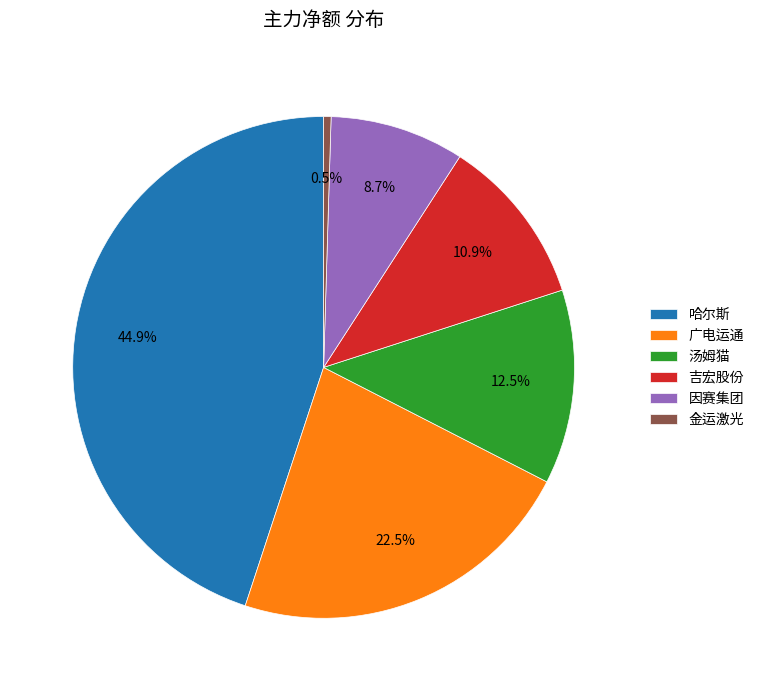

Rank the categories by value from lowest to highest.

金运激光, 因赛集团, 吉宏股份, 汤姆猫, 广电运通, 哈尔斯